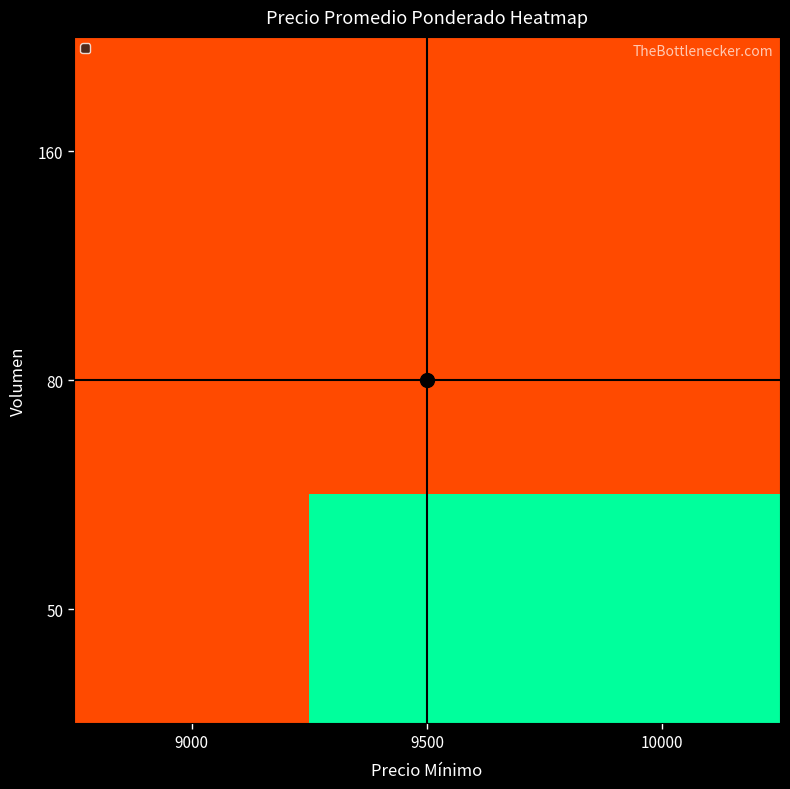

Reading right to left, extract all data points from this chart.

50: 10000=9750	9500=9750	9000=9500
80: 10000=9500	9500=9500	9000=9500
160: 10000=9500	9500=9500	9000=9500